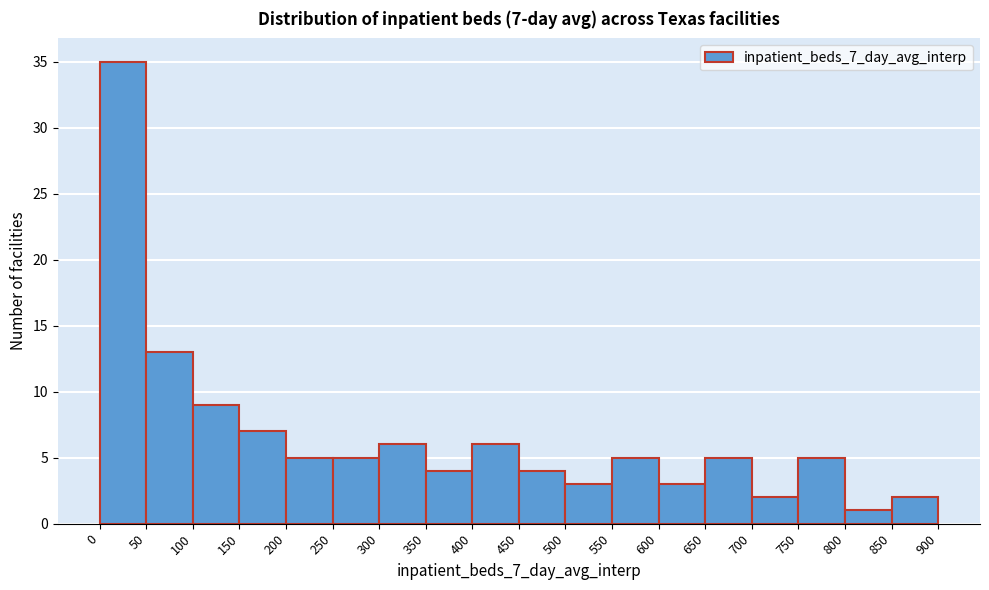

Over which range of the x-axis is the bar tallest?

0 to 50